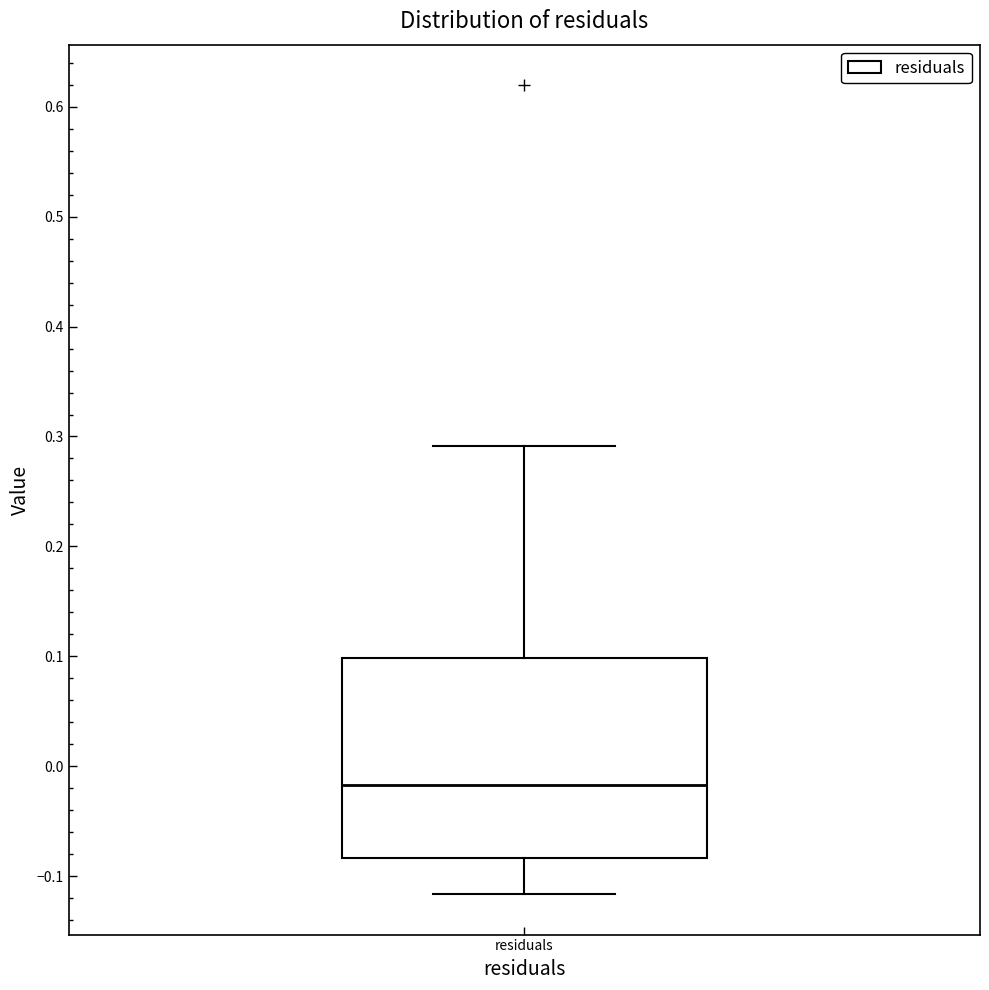

Transcribe this box plot: give where the median line is, the range the box spans, and where the two whiskers end, as read against the y-axis. The values are not printed on the chart, so give them approximately, as read against the axis.

median -0.02, box -0.08 to 0.10, whiskers -0.12 to 0.29